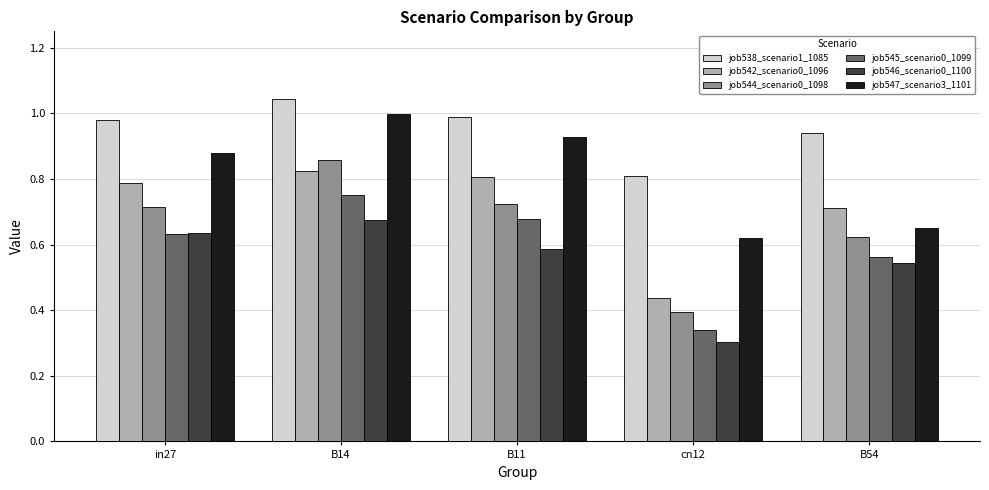

Count the number of categories in the chart.

5